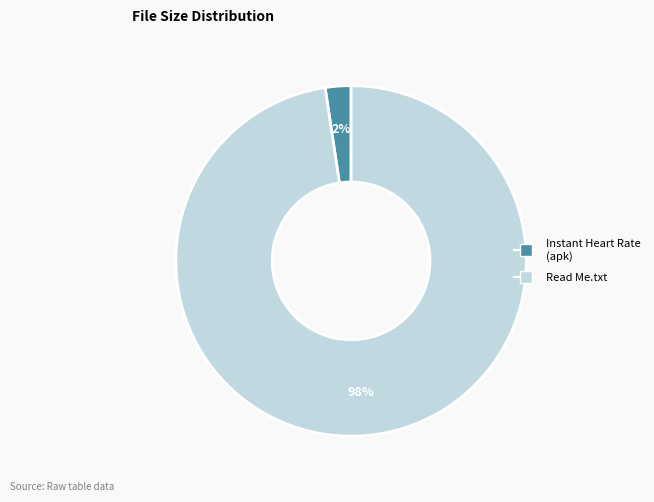

Is there any slice that represents more than half of the pie?

Yes